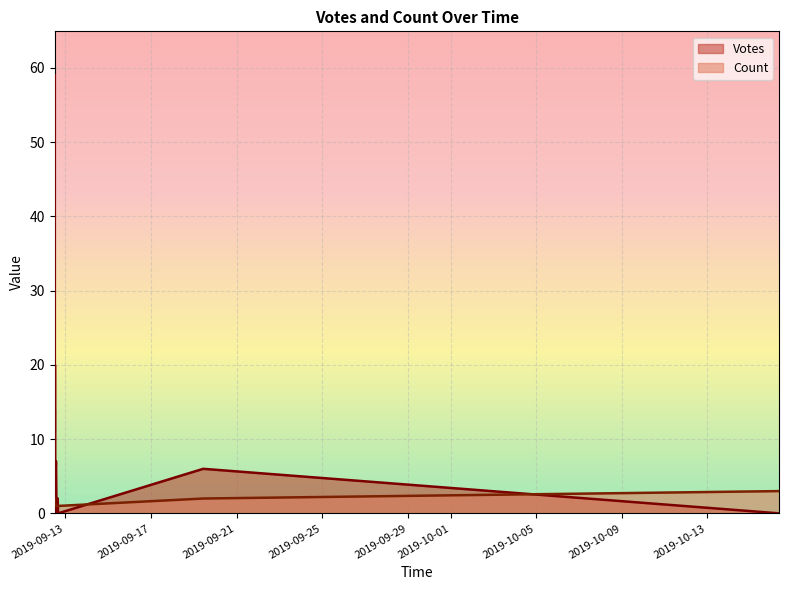

At how many categories does at least one series exceed 45?

1